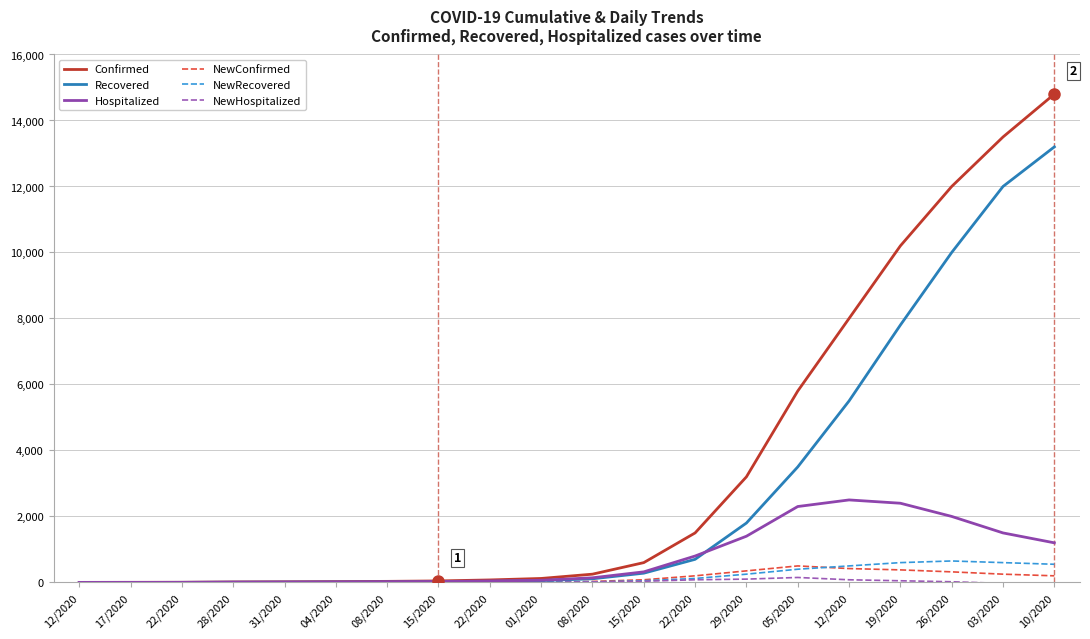

How many lines are shown in the chart?

6